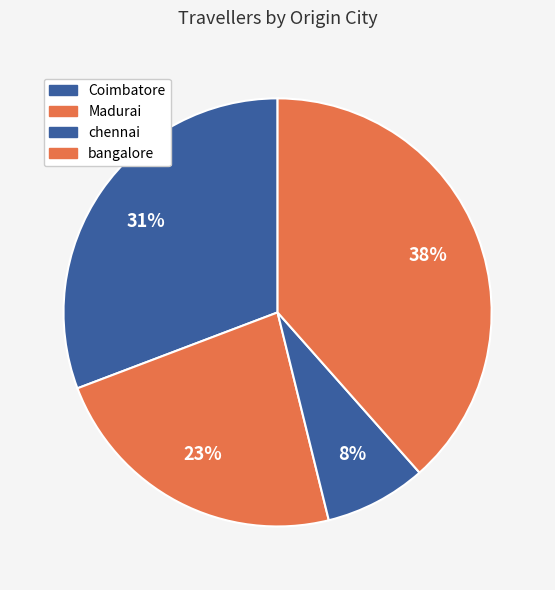

Rank the categories by value from highest to lowest.

bangalore, Coimbatore, Madurai, chennai